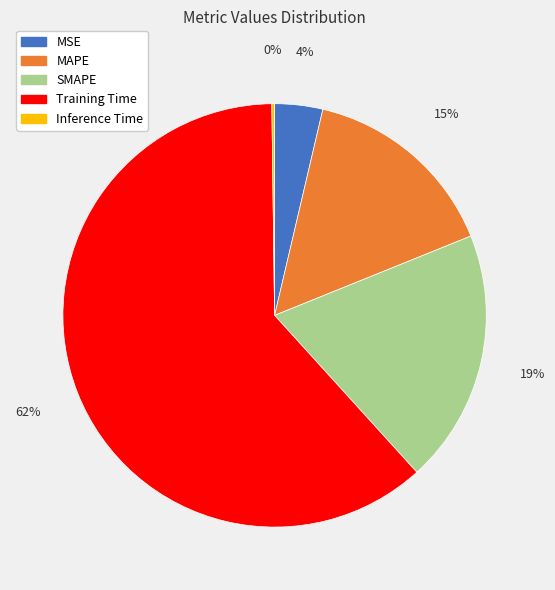

Do MSE and Training Time together represent more than half of the pie?

Yes